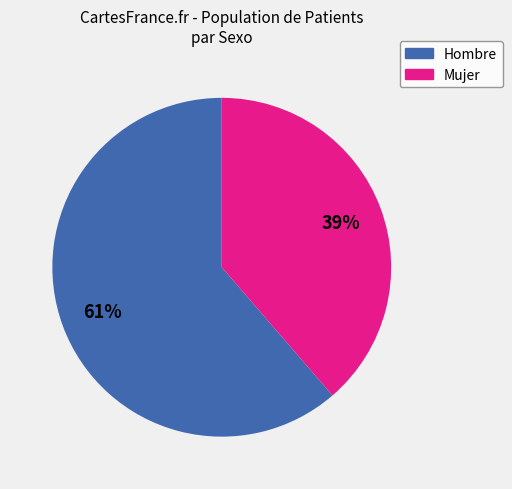

Does any single category account for the majority?

Yes